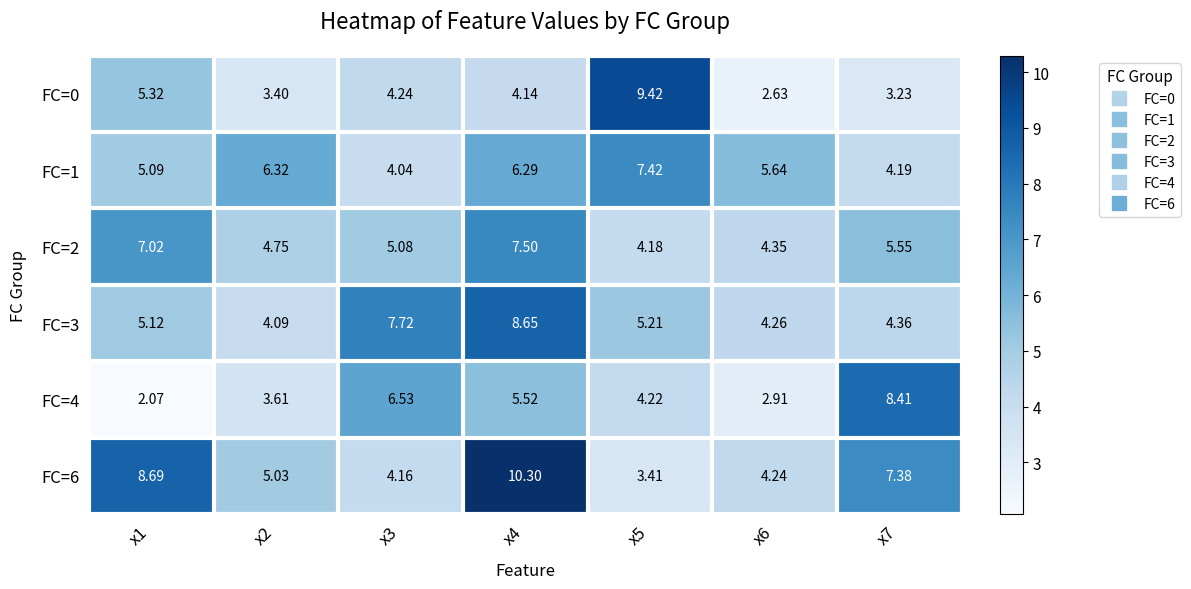

How many distinct data groups are displayed?

6